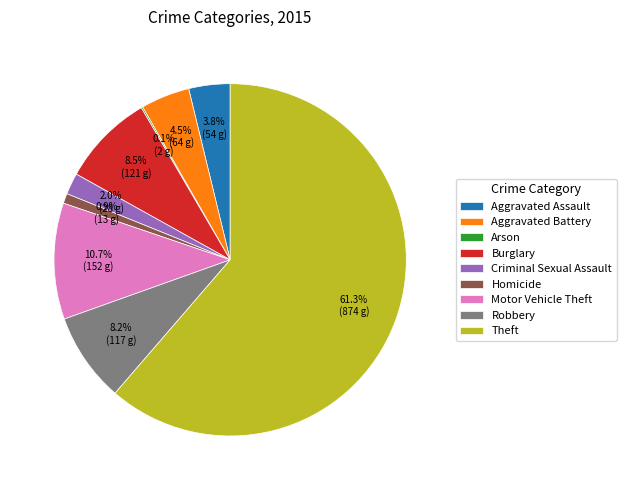

Does any single category account for the majority?

Yes